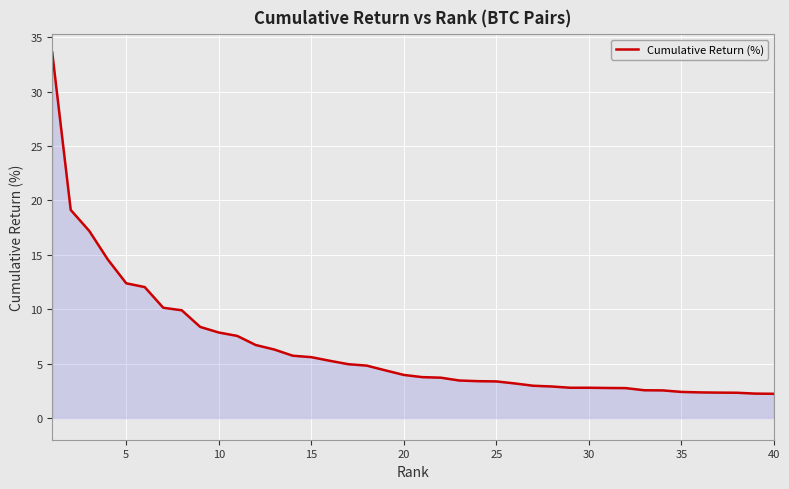

What is the minimum value shown in the chart?

2.2